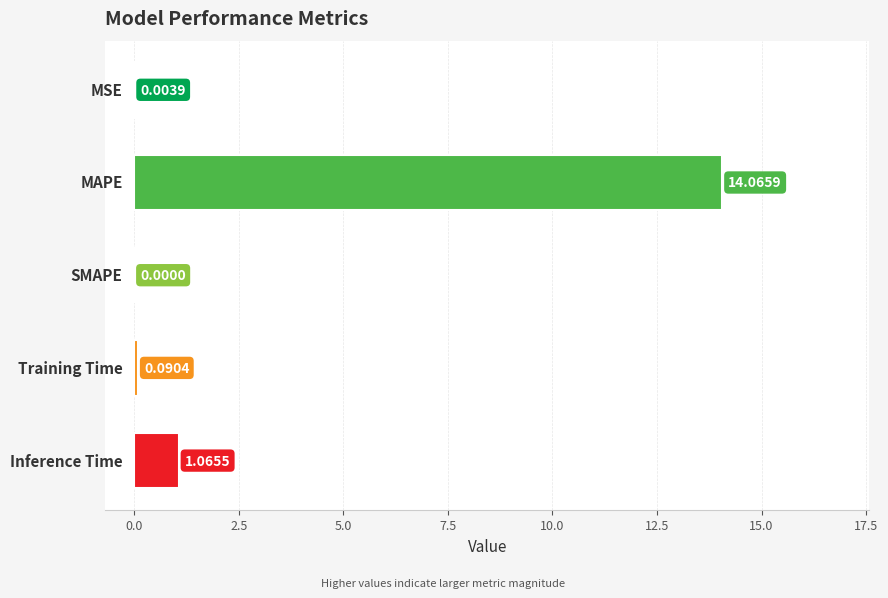

What is the sum of all values?

15.2